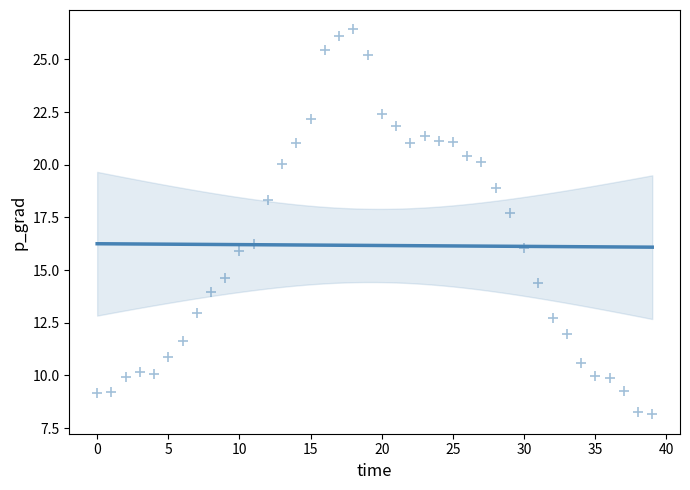

What is the range of Y values (max minus min)?

18.3